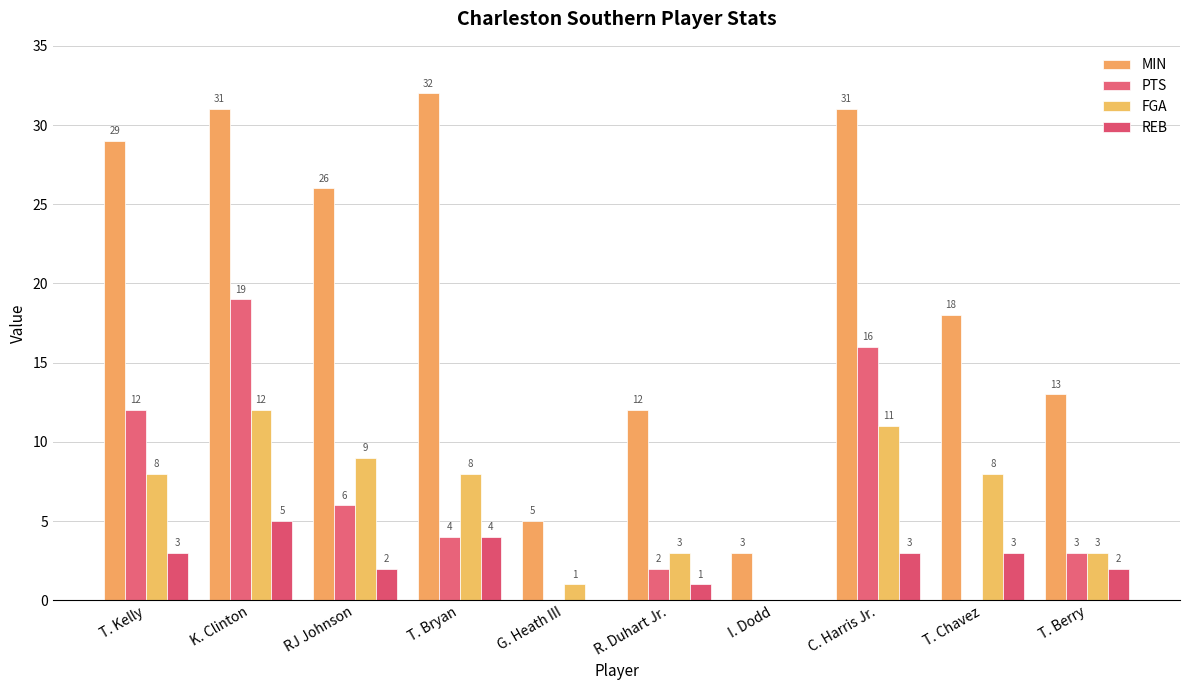

Reading right to left, list all the values displayed in this chart.

MIN: T. Berry=13	T. Chavez=18	C. Harris Jr.=31	I. Dodd=3	R. Duhart Jr.=12	G. Heath III=5	T. Bryan=32	RJ Johnson=26	K. Clinton=31	T. Kelly=29
PTS: T. Berry=3	T. Chavez=0	C. Harris Jr.=16	I. Dodd=0	R. Duhart Jr.=2	G. Heath III=0	T. Bryan=4	RJ Johnson=6	K. Clinton=19	T. Kelly=12
FGA: T. Berry=3	T. Chavez=8	C. Harris Jr.=11	I. Dodd=0	R. Duhart Jr.=3	G. Heath III=1	T. Bryan=8	RJ Johnson=9	K. Clinton=12	T. Kelly=8
REB: T. Berry=2	T. Chavez=3	C. Harris Jr.=3	I. Dodd=0	R. Duhart Jr.=1	G. Heath III=0	T. Bryan=4	RJ Johnson=2	K. Clinton=5	T. Kelly=3